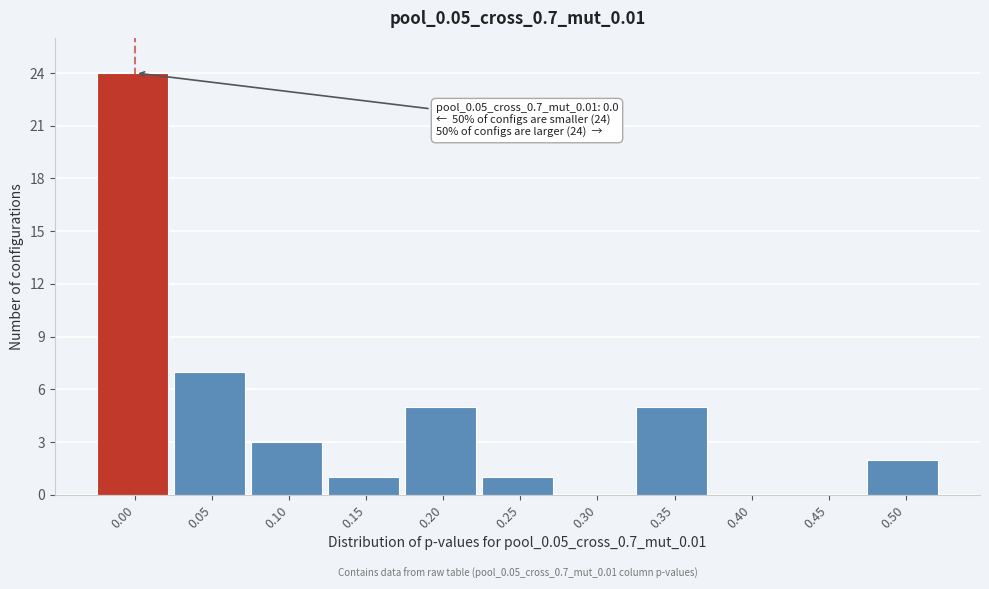

Reading left to right, extract all data points from this chart.

0.00=24	0.05=7	0.10=3	0.15=1	0.20=5	0.25=1	0.30=0	0.35=5	0.40=0	0.45=0	0.50=2